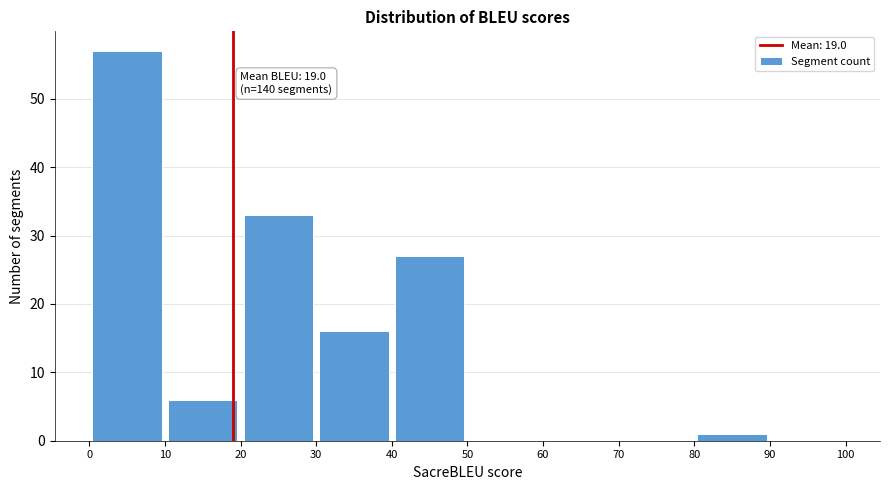

Which range on the x-axis has the tallest bar?

0 to 10